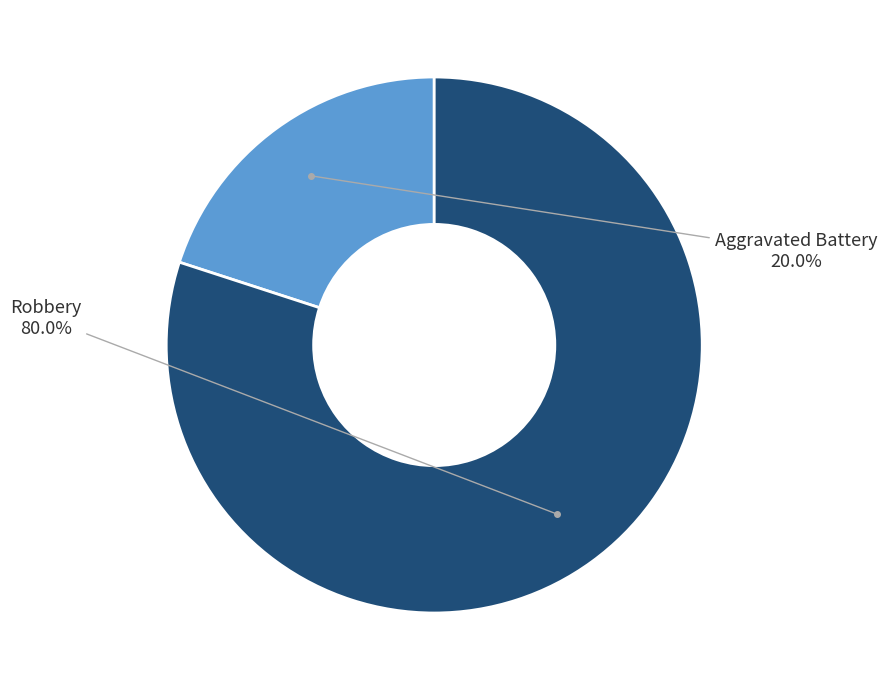

True or false: Aggravated Battery accounts for 20% of the total.

True